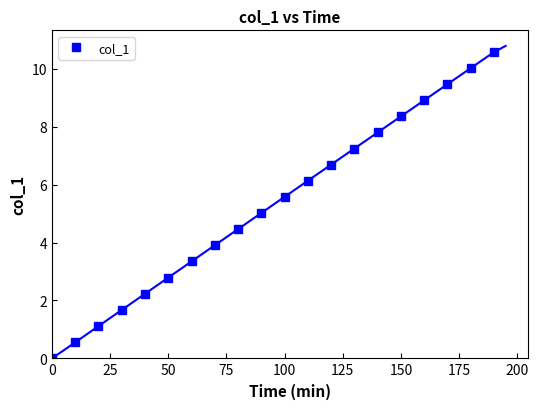

Is it true that the value at 225 is 1.6?

False